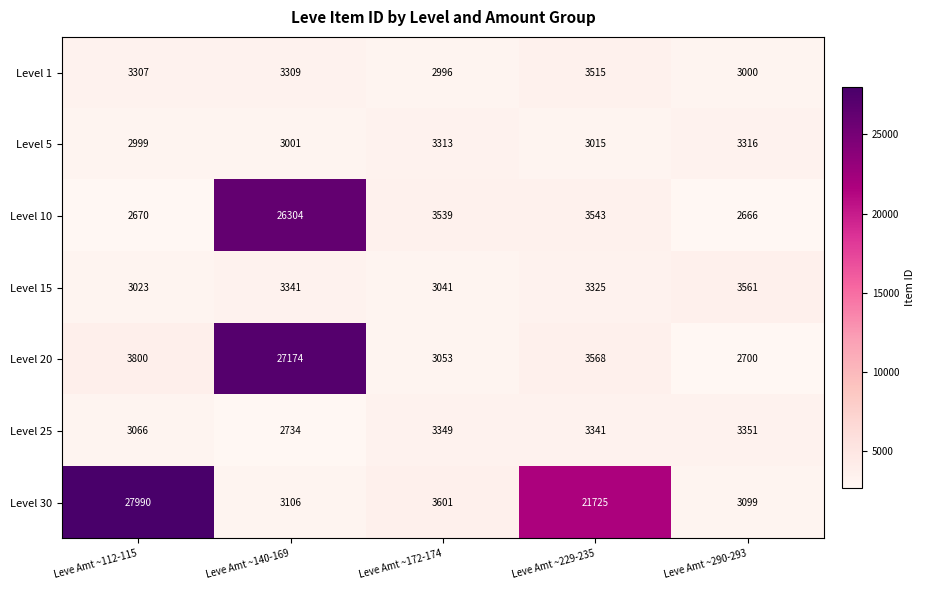

How many distinct data groups are displayed?

7